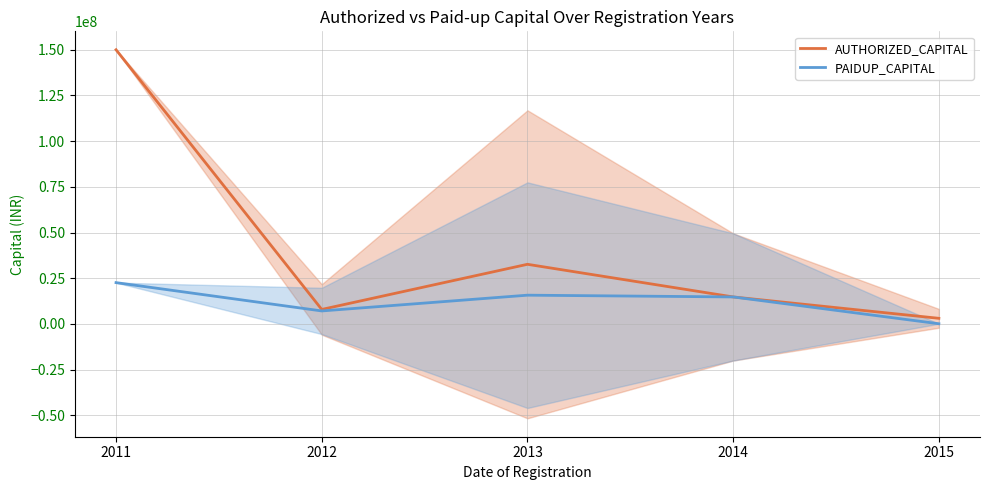

What is the total value across all series at 2013?

48361111.1